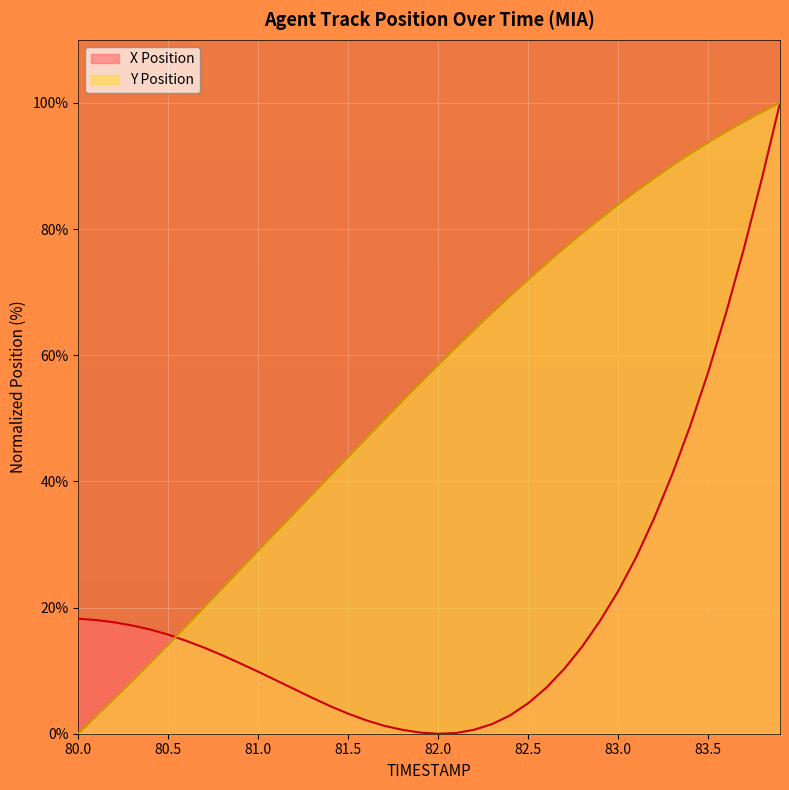

True or false: Y Position has more than 1 points higher than both neighbors.

False